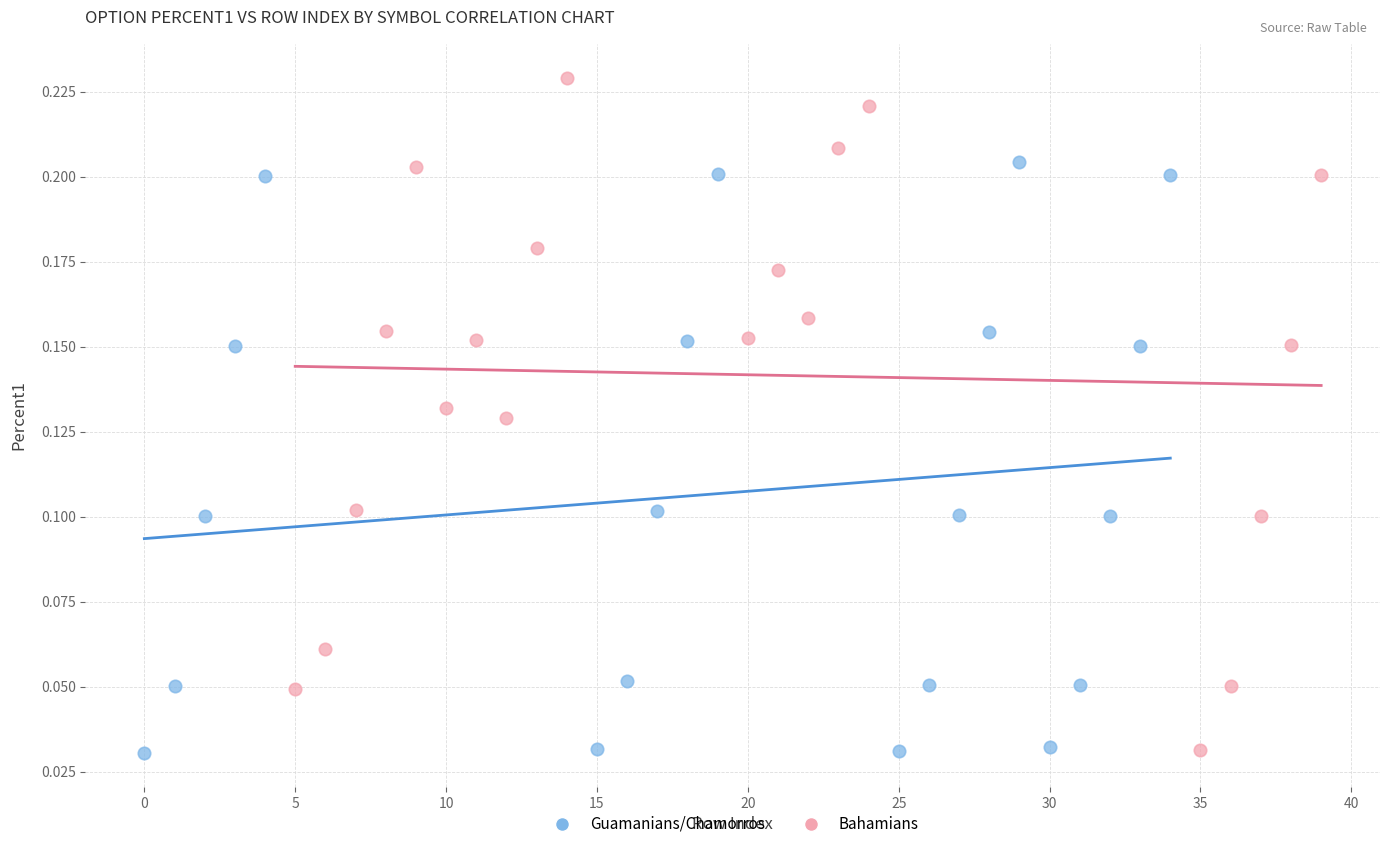

Which series has the largest Y range (max minus min)?

Bahamians